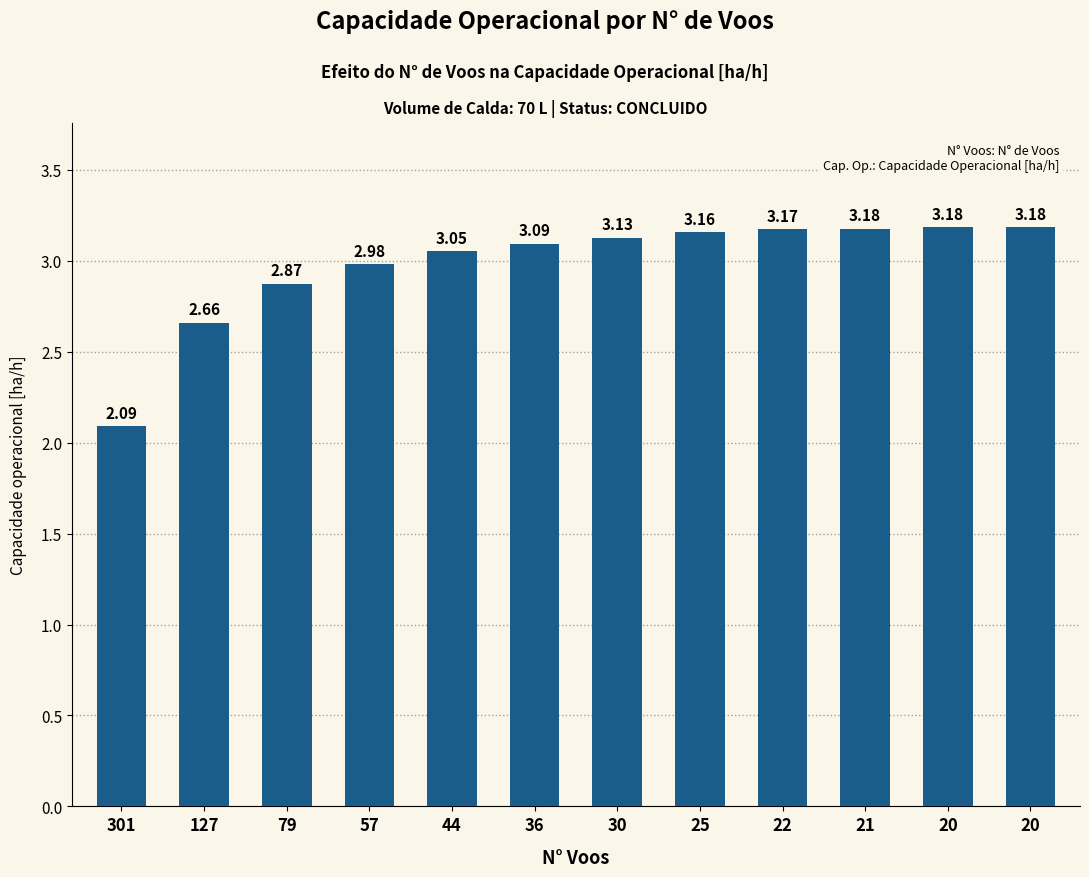

How many data points does each series have?

12